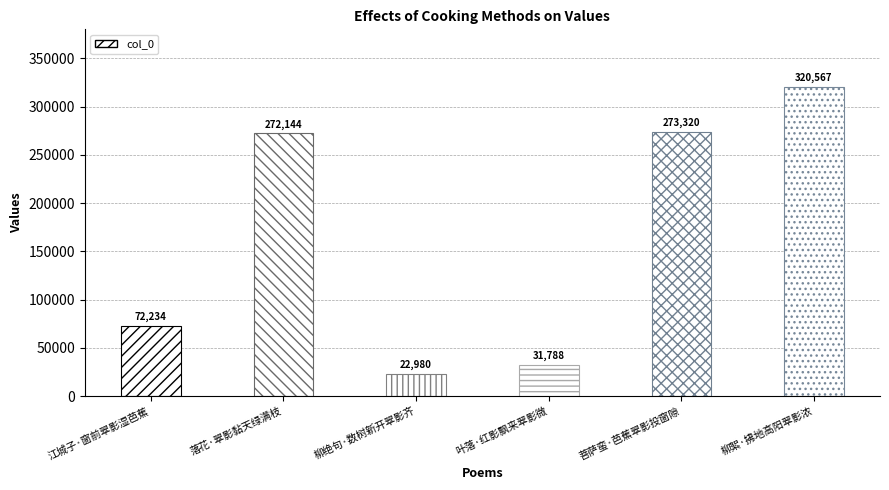

Which has a higher value, 落花·翠影黏天绿满枝 or 江城子·窗前翠影湿芭蕉?

落花·翠影黏天绿满枝